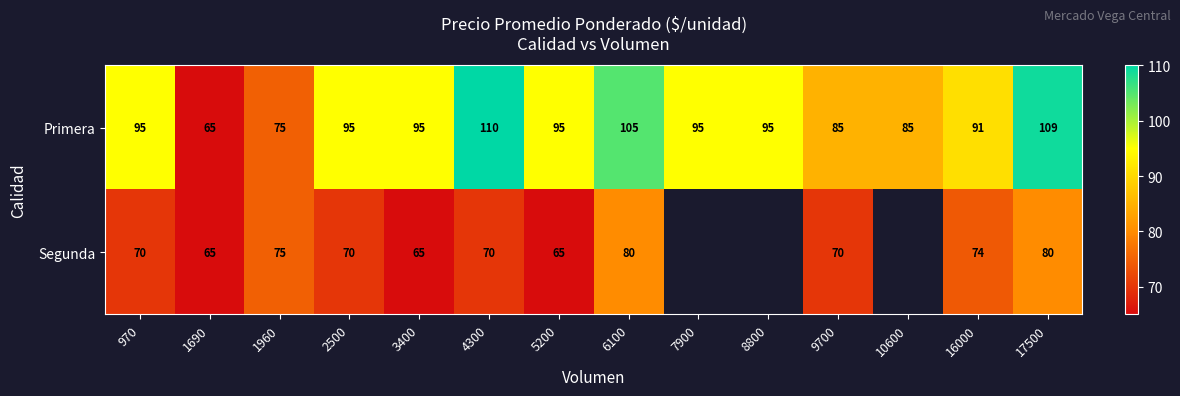

Is the value of Primera at 5200 greater than the value of Segunda at 1690?

Yes